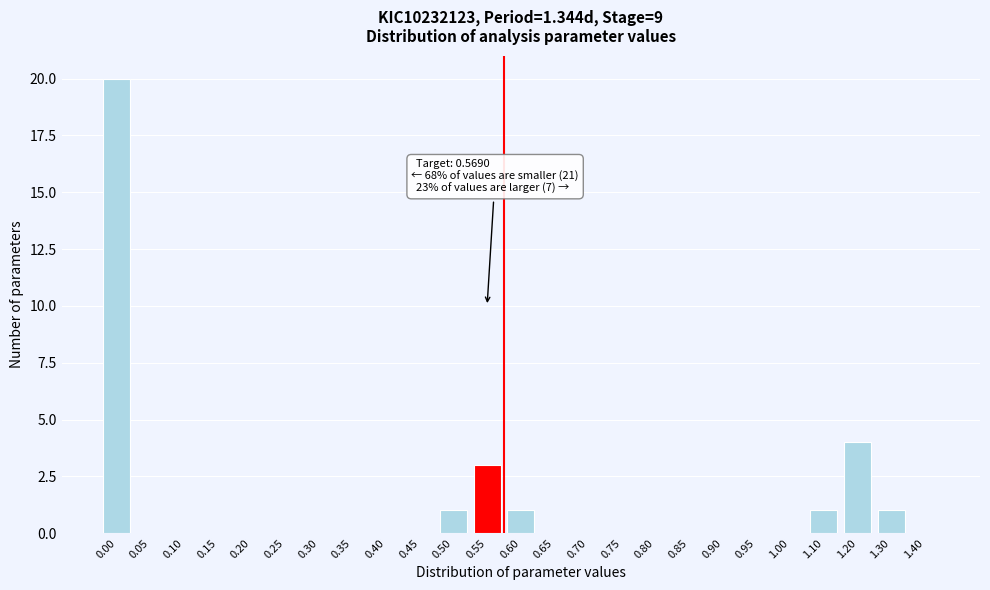

Reading left to right, list all the values displayed in this chart.

0.00=20	0.05=0	0.10=0	0.15=0	0.20=0	0.25=0	0.30=0	0.35=0	0.40=0	0.45=0	0.50=1	0.55=3	0.60=1	0.65=0	0.70=0	0.75=0	0.80=0	0.85=0	0.90=0	0.95=0	1.00=0	1.10=1	1.20=4	1.30=1	1.40=0